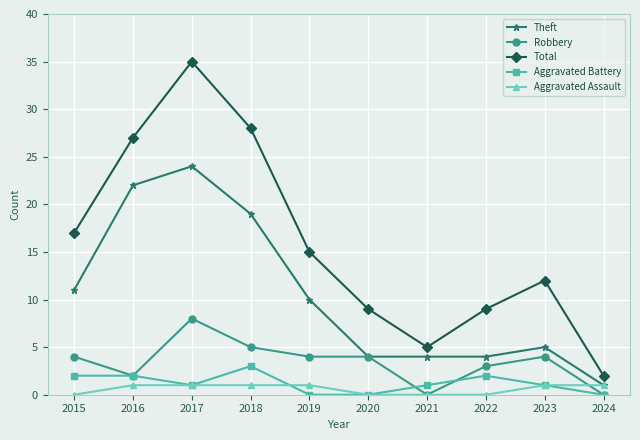

How many categories are shown in the chart?

10